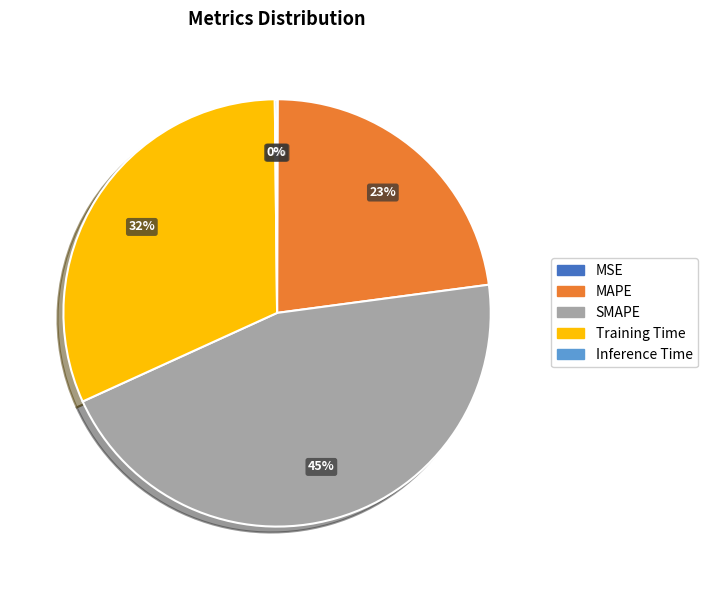

What is the ratio of the value at Training Time to the value at SMAPE?

0.7